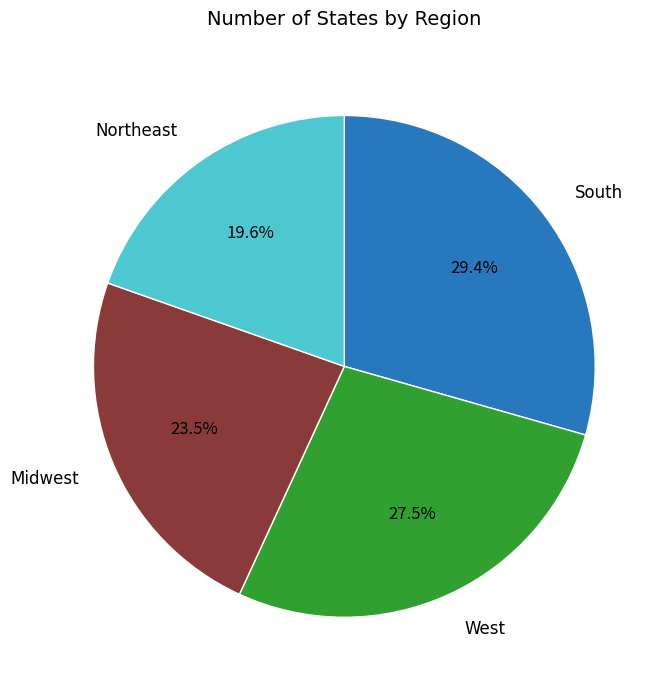

Which category has the smallest portion of the pie?

Northeast